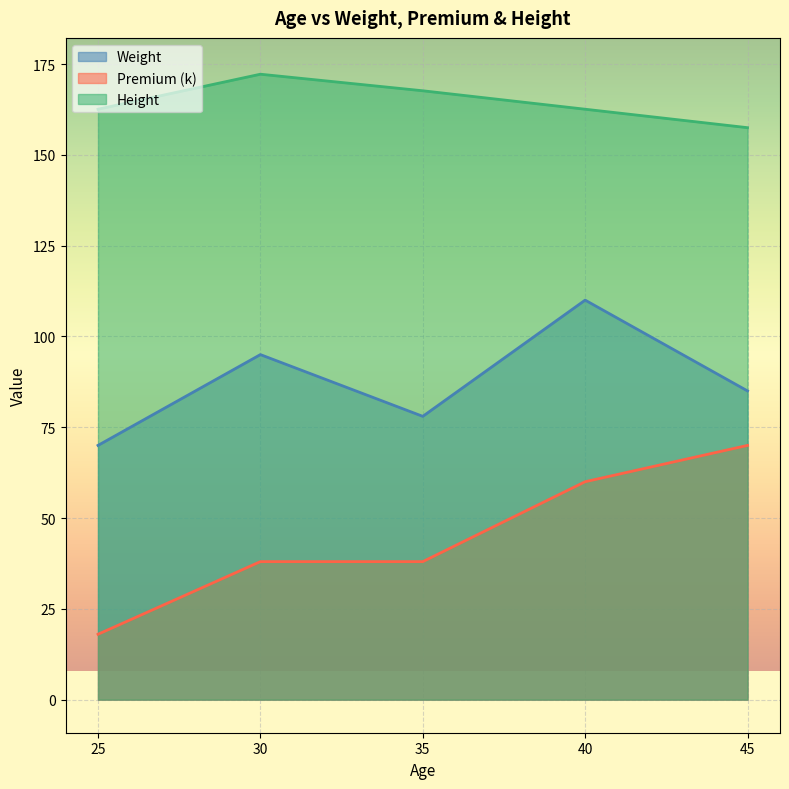

Rank the series by their average value, from lowest to highest.

Premium (k), Weight, Height